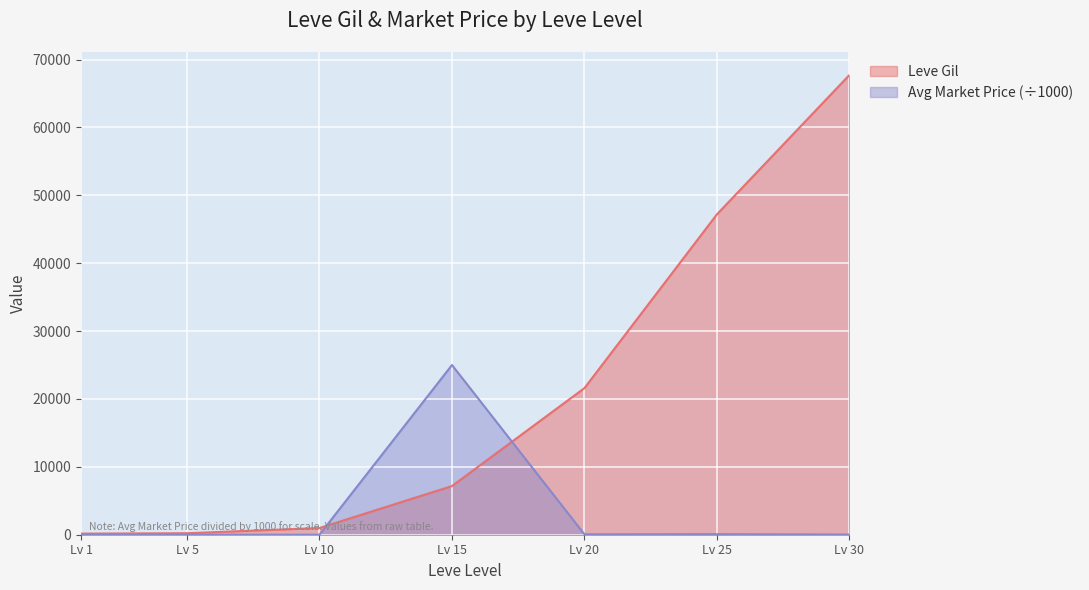

How many intersections are there between currentAveragePrice and Leve Gil?

2